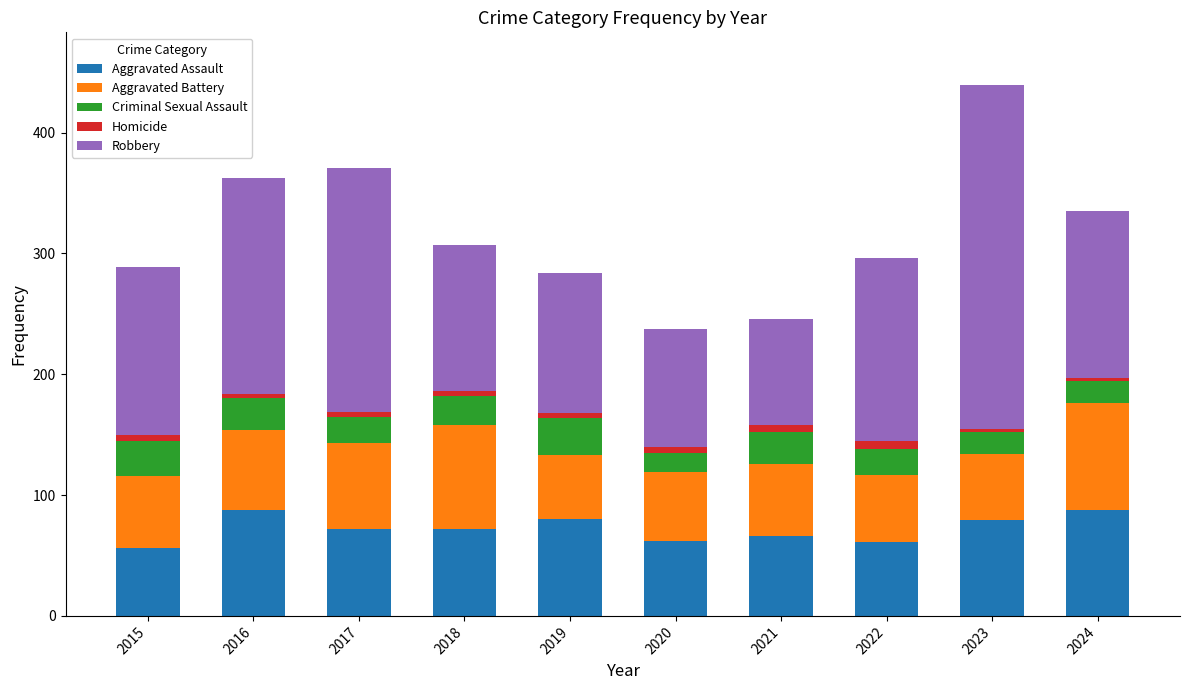

What is the minimum value for Aggravated Assault?

56